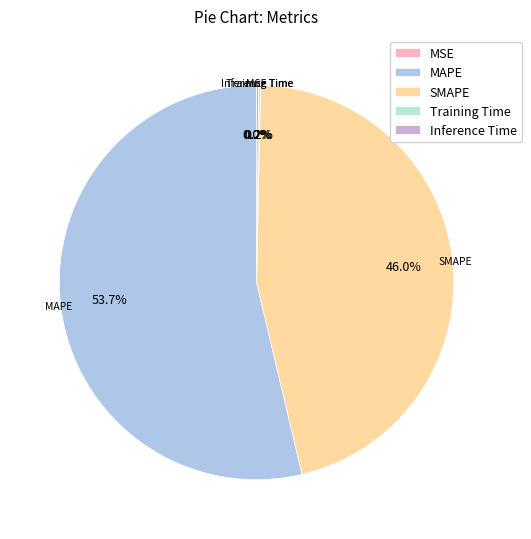

Which category has the biggest portion of the pie?

MAPE